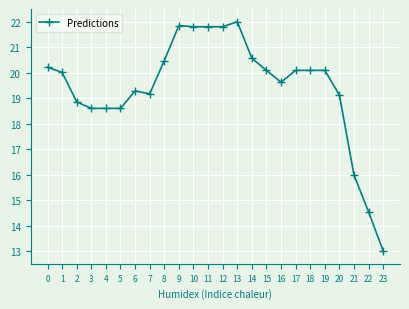

Approximately how many times larger is the value at 8 compared to 20?

1.1